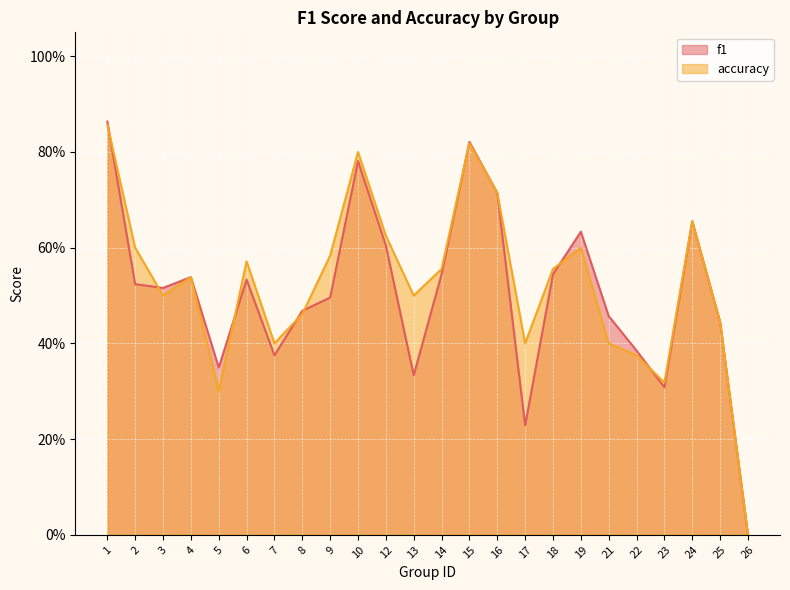

Which category has the lowest value across all series?

26